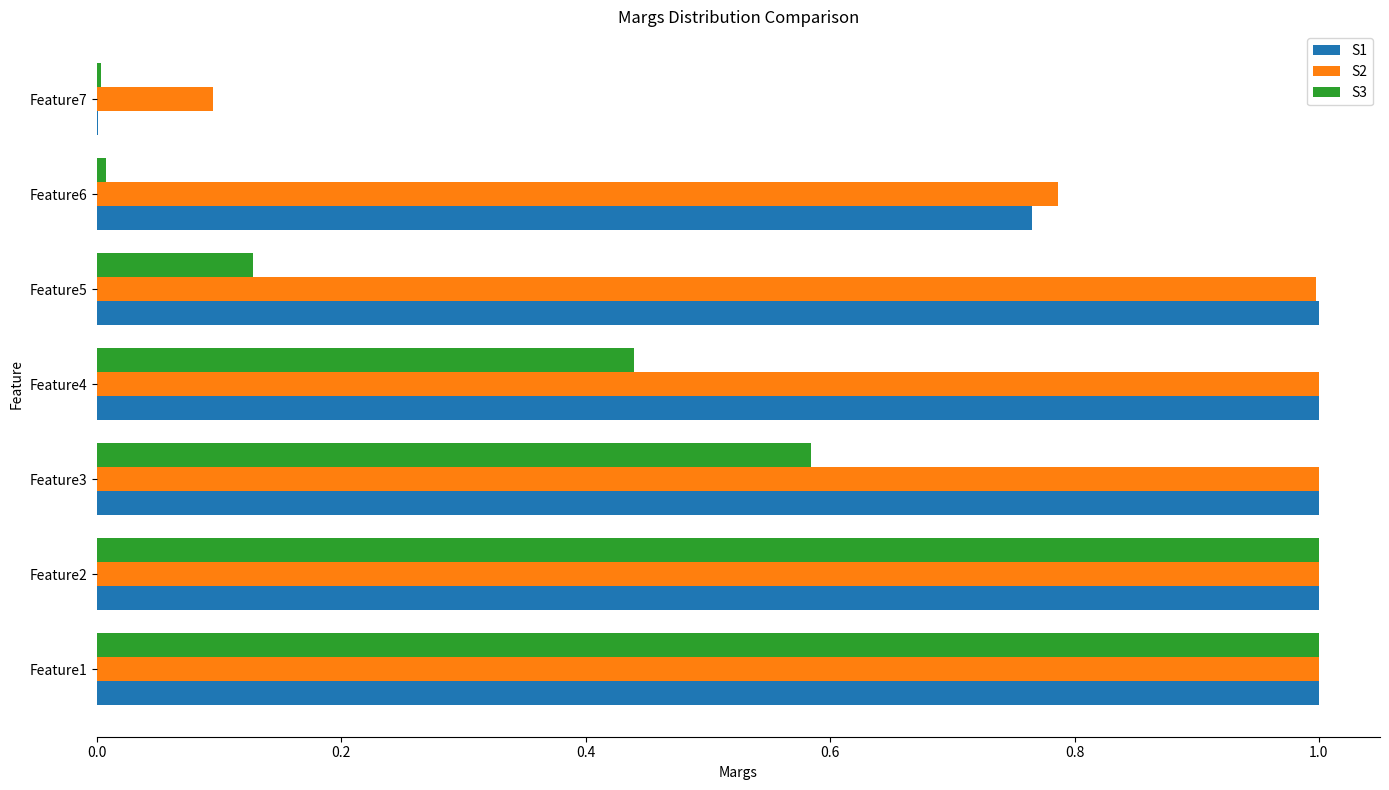

Is the value of S1 at Feature7 greater than the value of S3 at Feature4?

No